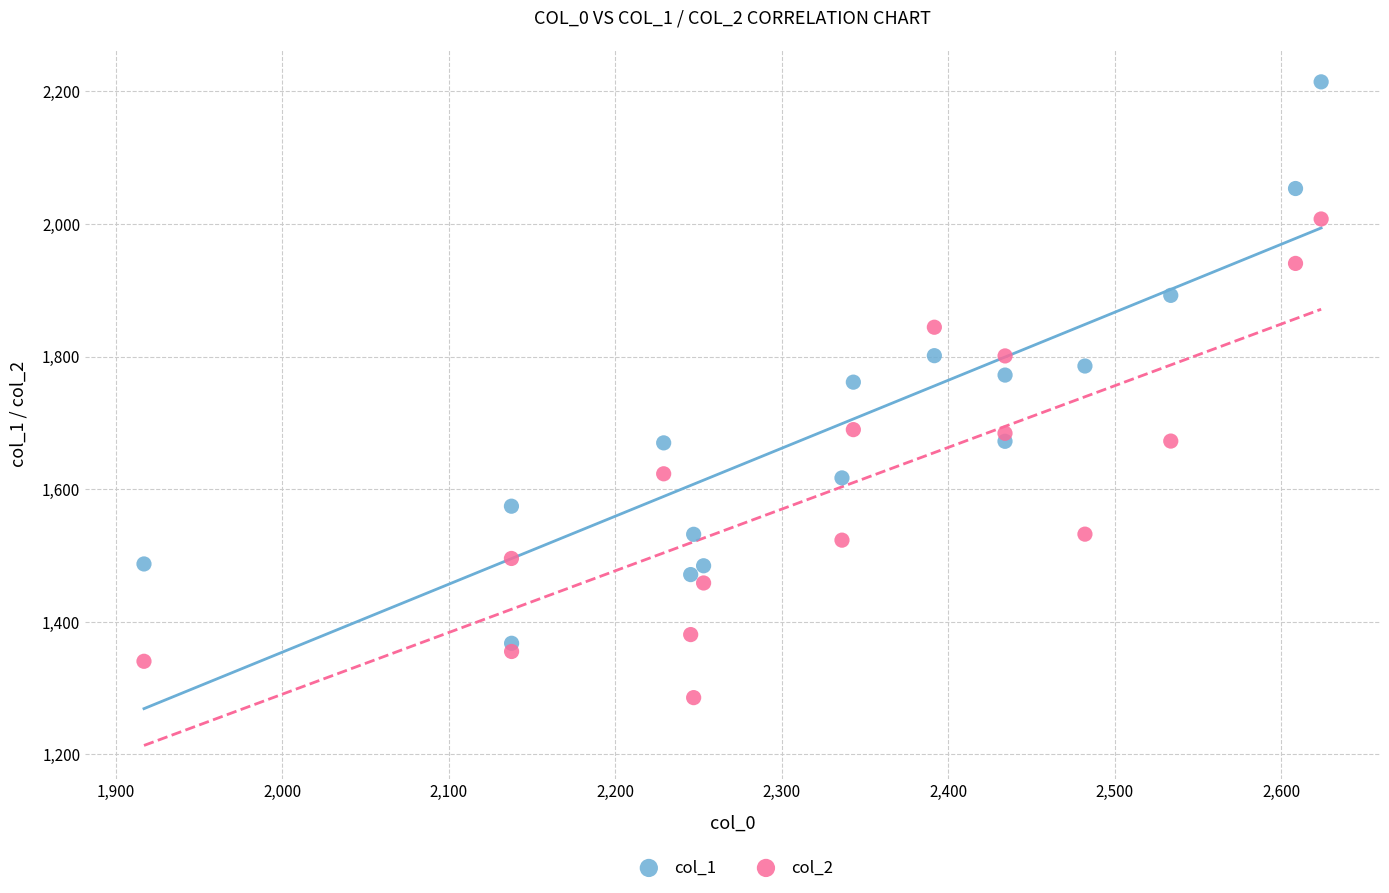

Which series reaches the maximum Y coordinate?

col_1